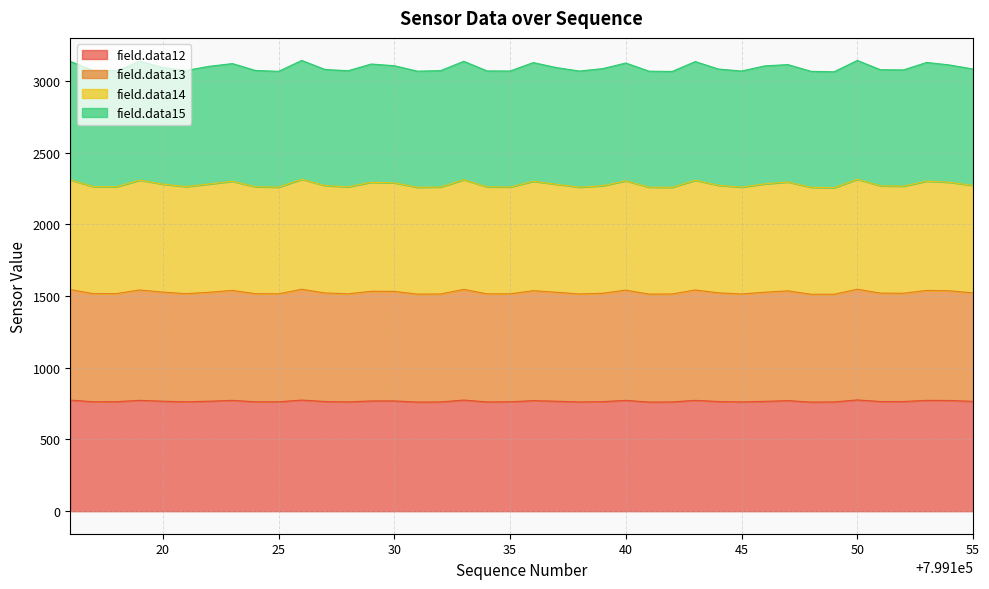

What is the minimum value for field.data12?

761